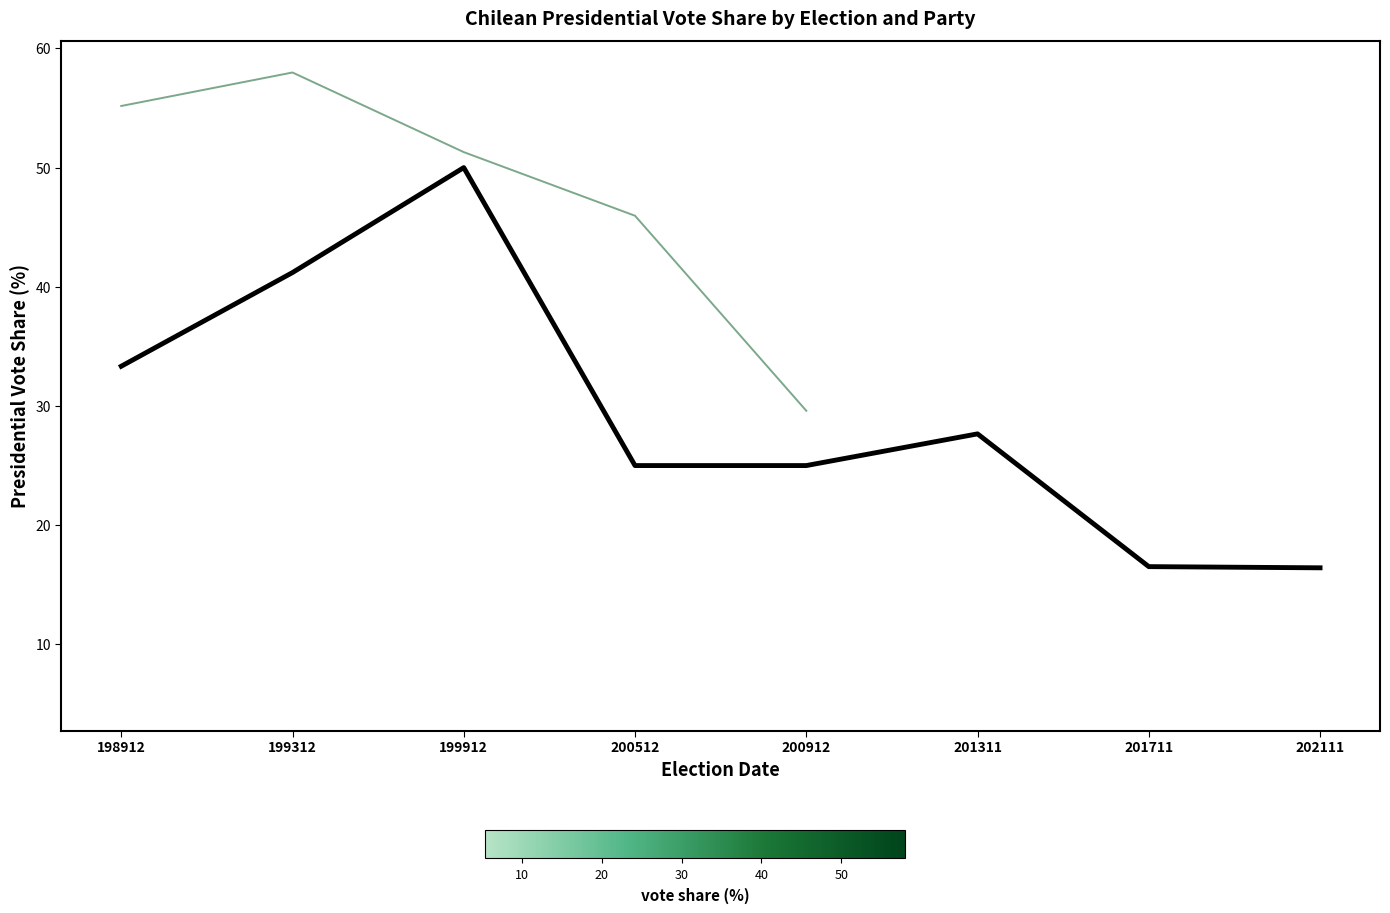

Between 199912 and 200912, which is larger?

199912